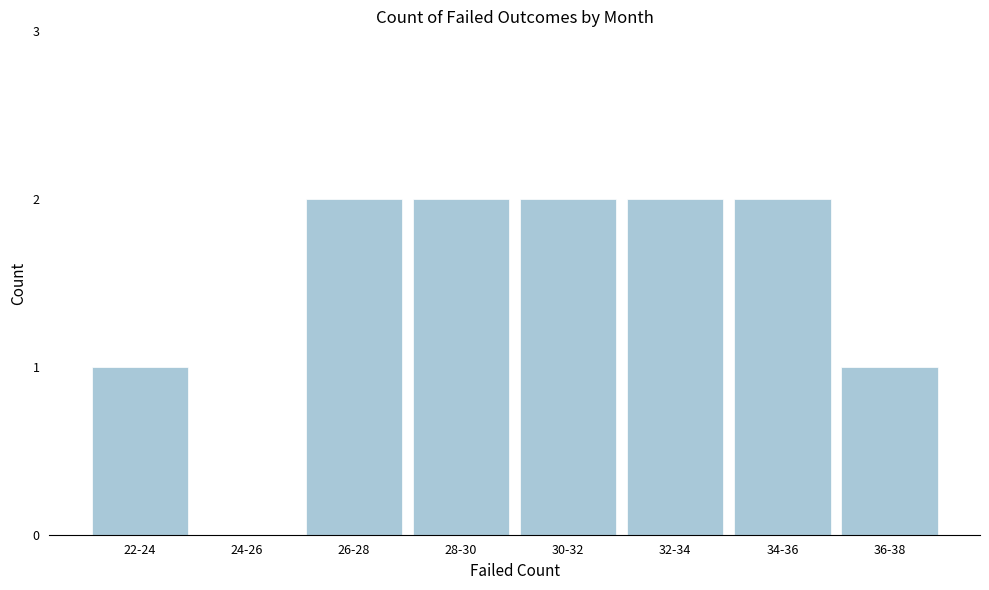

Reading right to left, extract all data points from this chart.

36-38=1	34-36=2	32-34=2	30-32=2	28-30=2	26-28=2	24-26=0	22-24=1